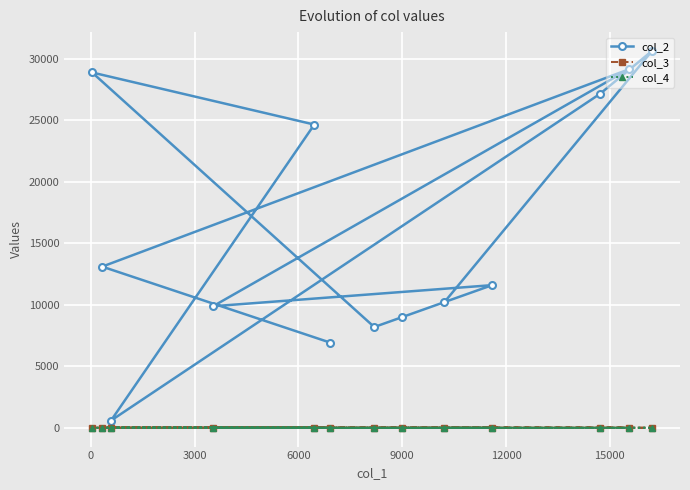

What is the greatest value displayed?

30652